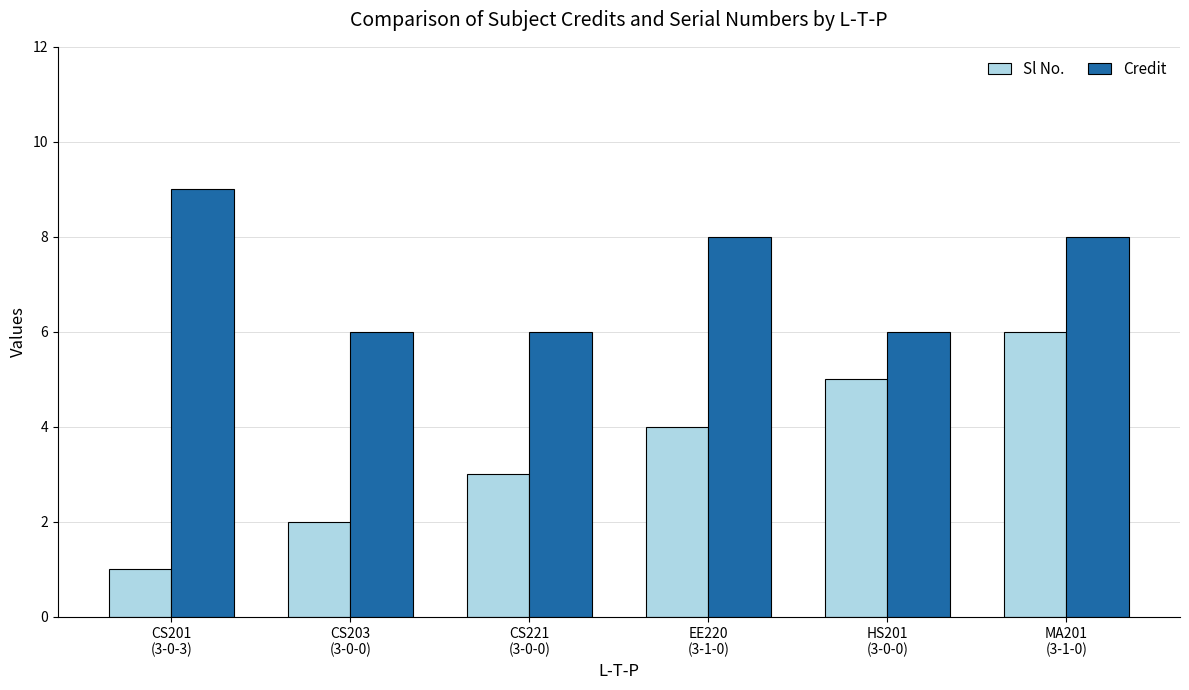

How many Sl No. values are between 2 and 5?

4